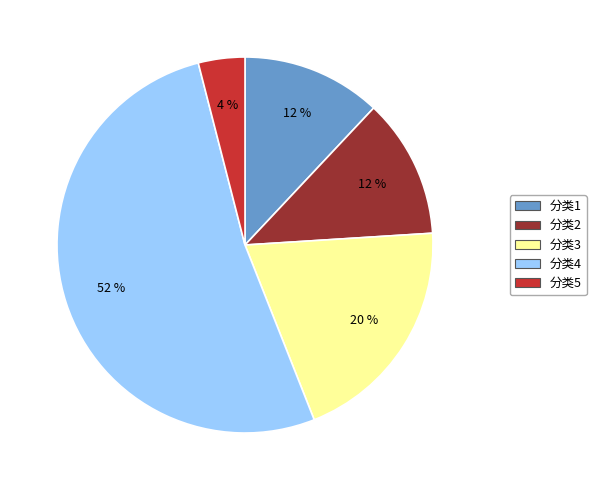

Which slice represents more than half of the pie?

分类4